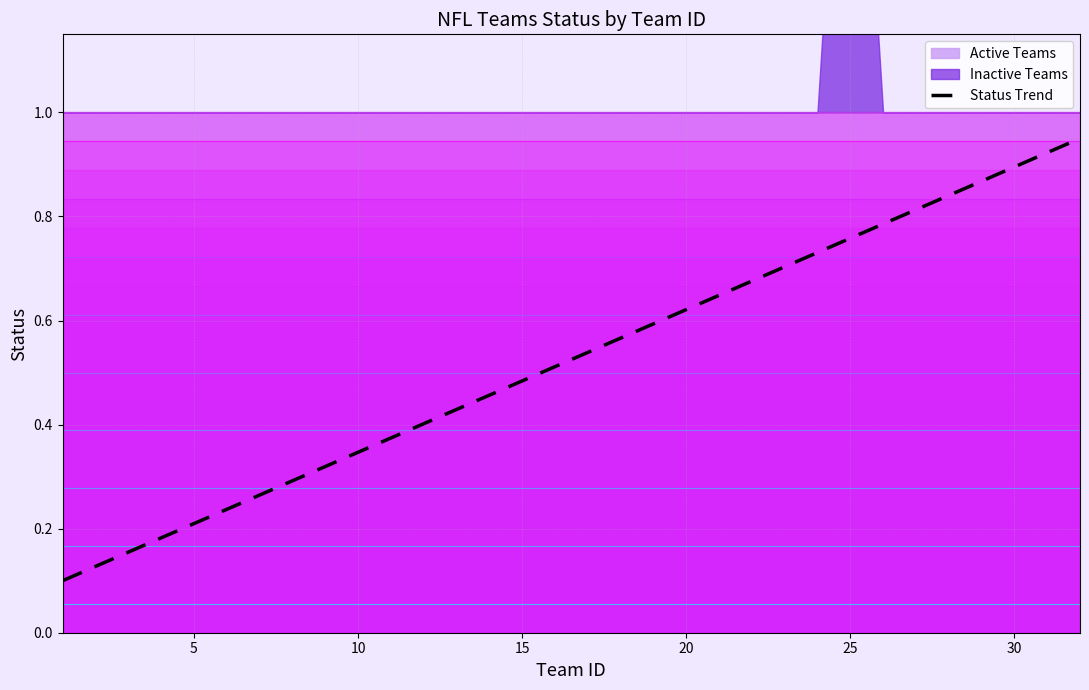

What is the greatest value displayed?

0.9